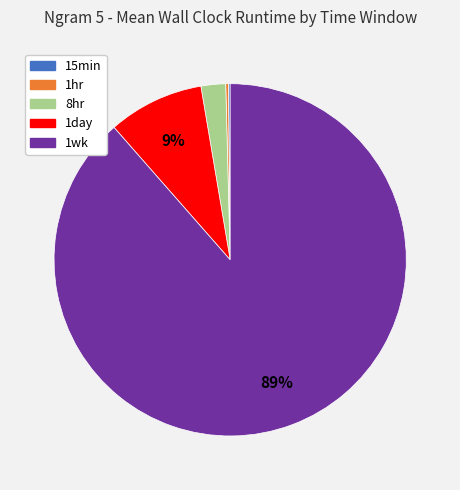

To the nearest percent, what is the combined percentage of 8hr and 1day?

11%